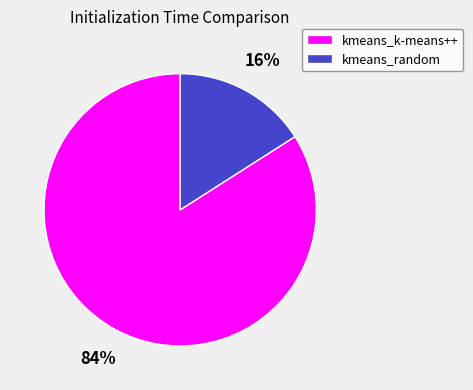

What is the majority slice?

kmeans_k-means++